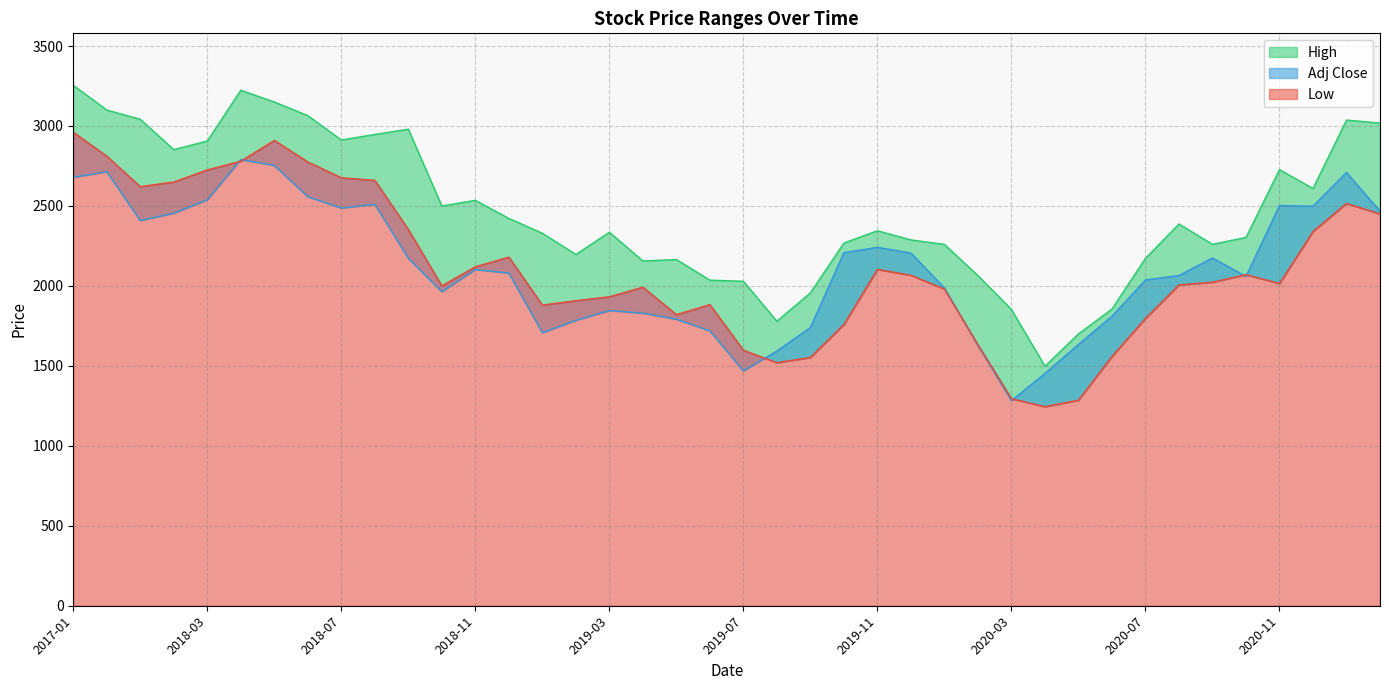

At which category does Low reach its first local peak?

2018-05